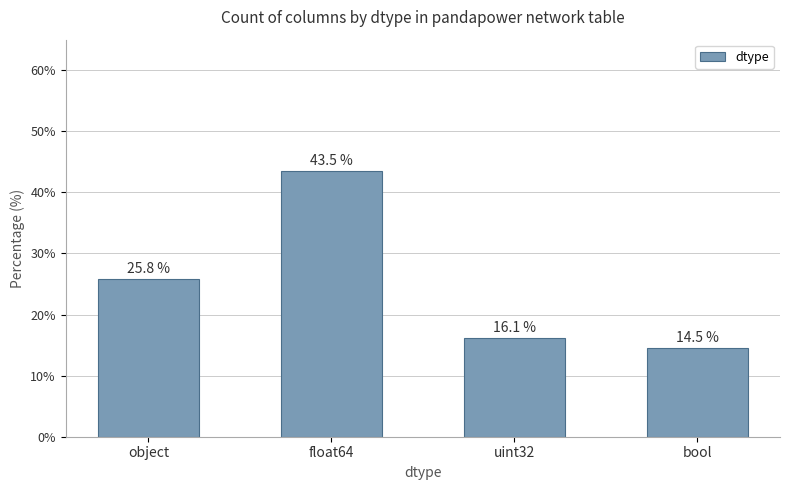

What is the change in value from object to float64?

+17.7